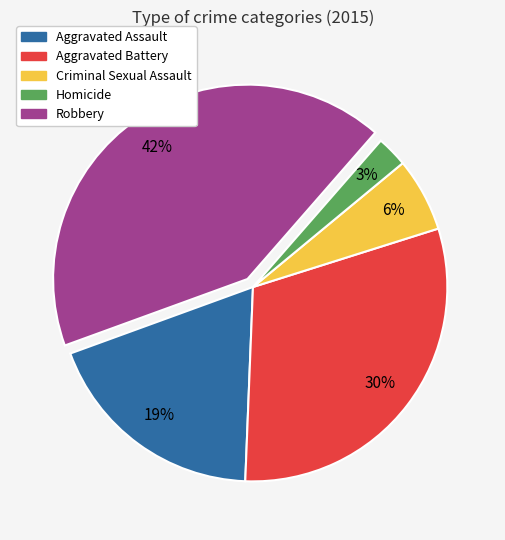

To the nearest percent, what portion does Aggravated Assault represent?

19%